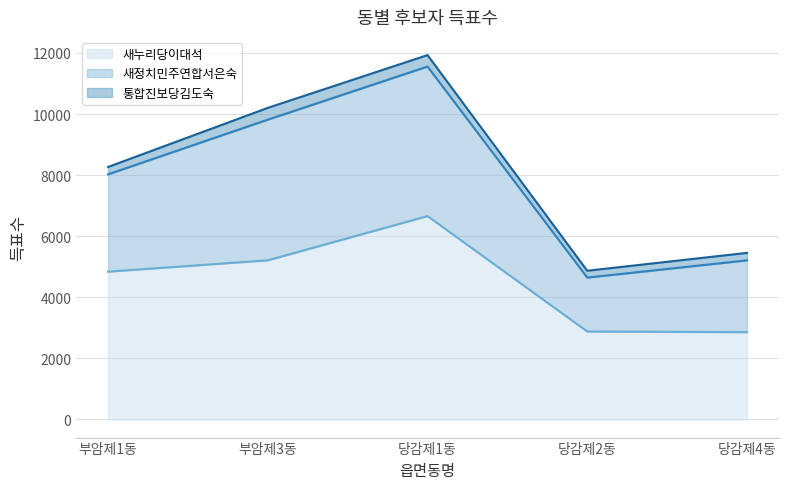

At which category does the chart reach its minimum across all series?

당감제4동